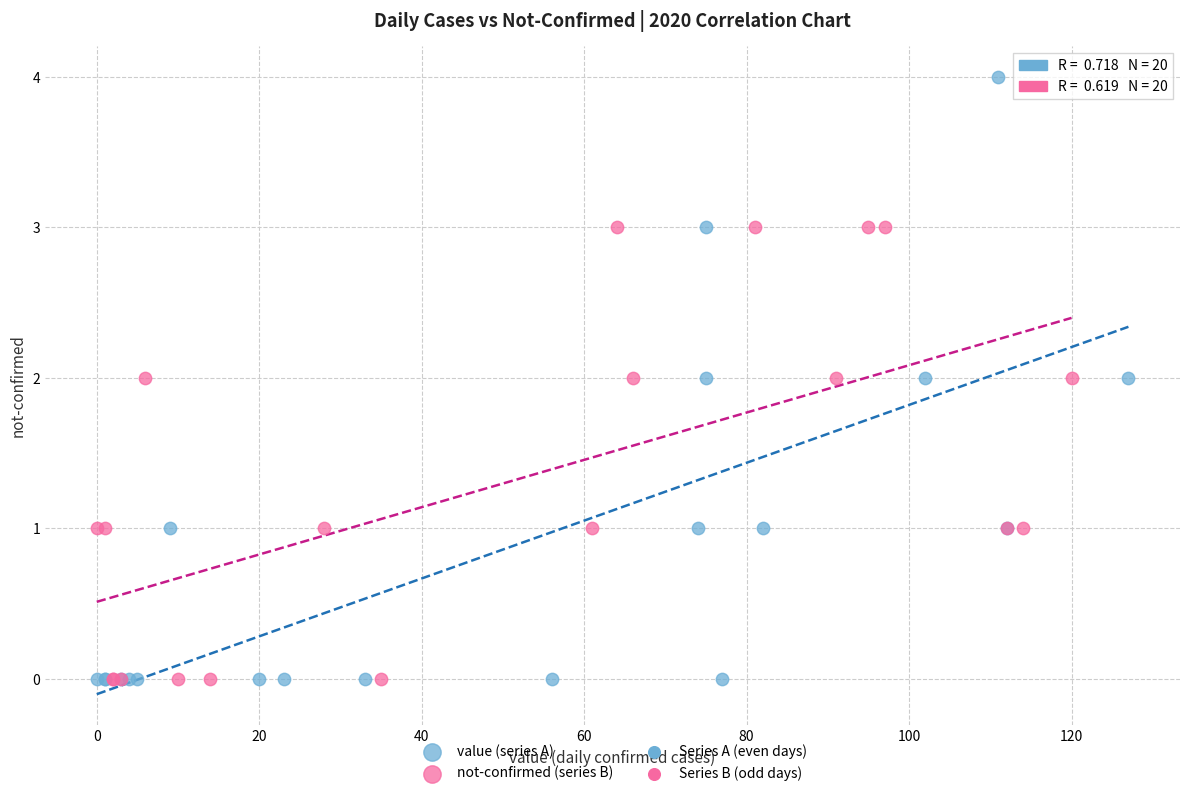

Which series contains the highest Y value?

value (series A)